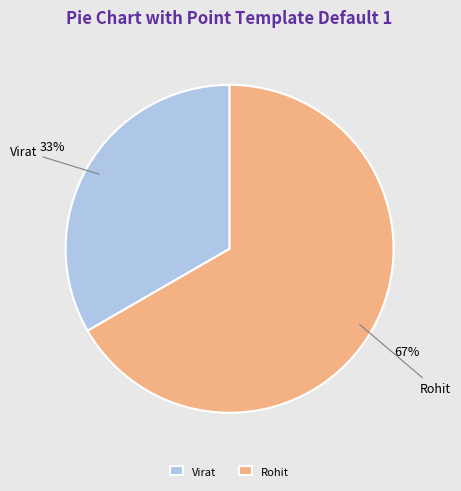

What is the ratio of the value at Rohit to the value at Virat?

2.0